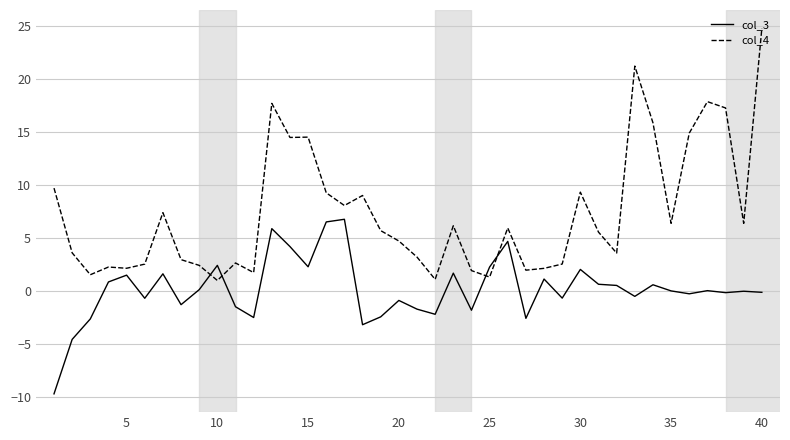

What is the difference between the maximum and minimum values in the col_4 series?

23.8